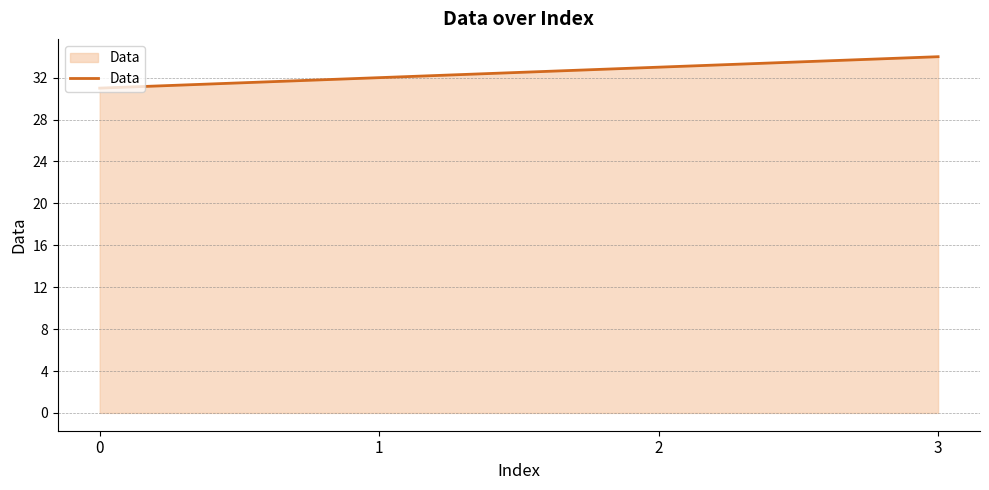

Which has a higher value, 1 or 2?

2